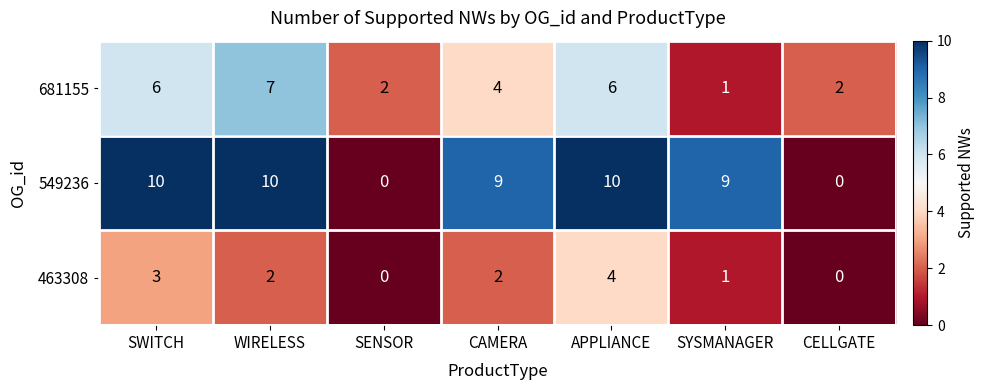

What is the difference between the highest and lowest values at APPLIANCE?

6